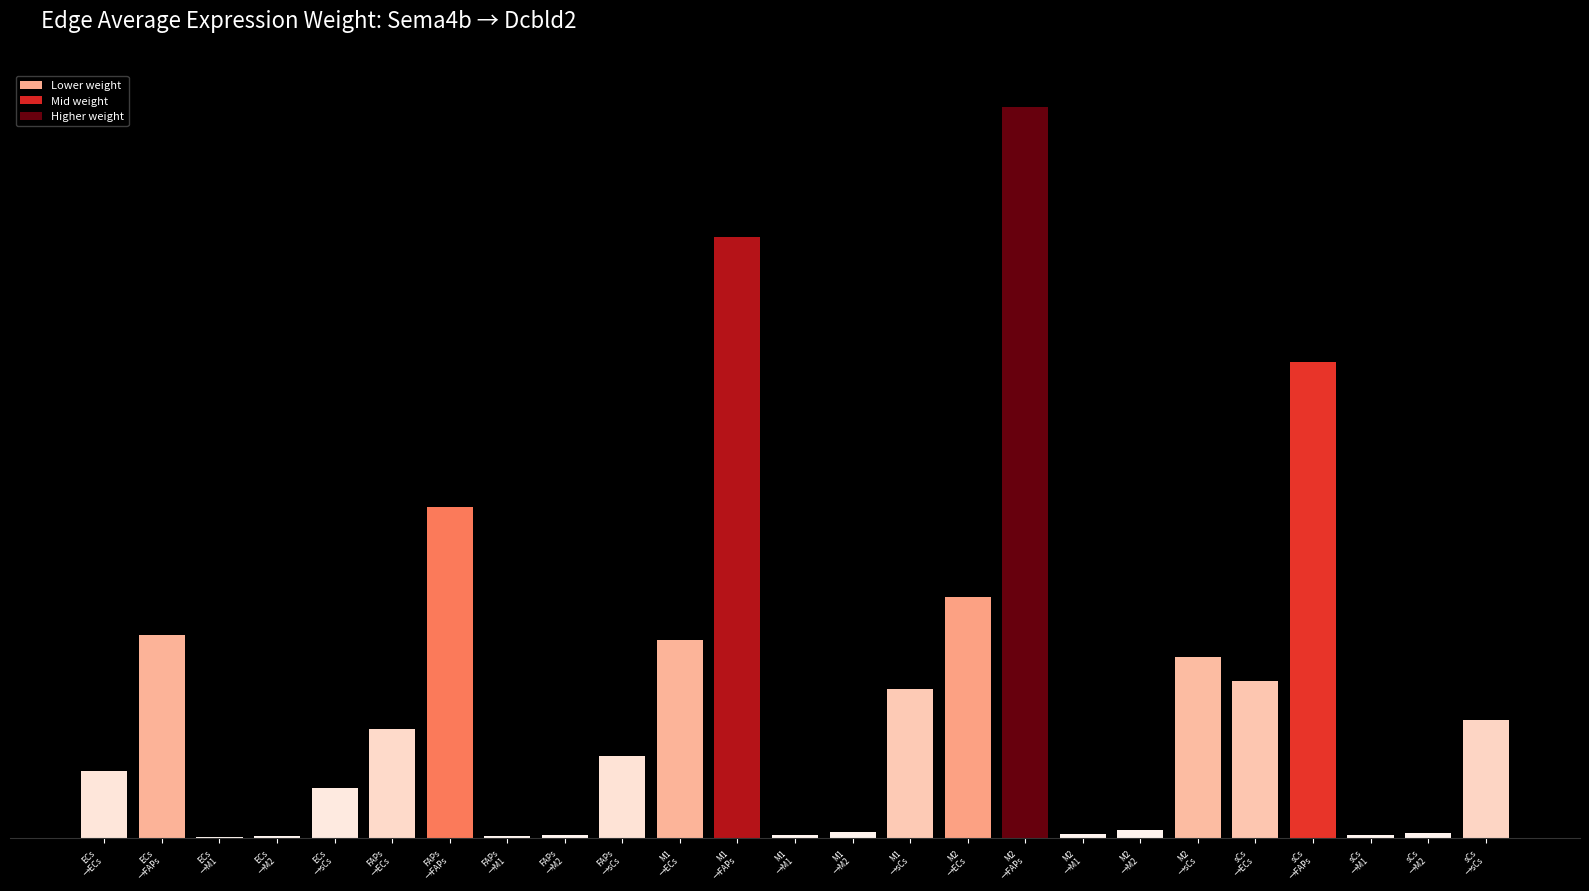

What position from the left is M1
→FAPs?

12